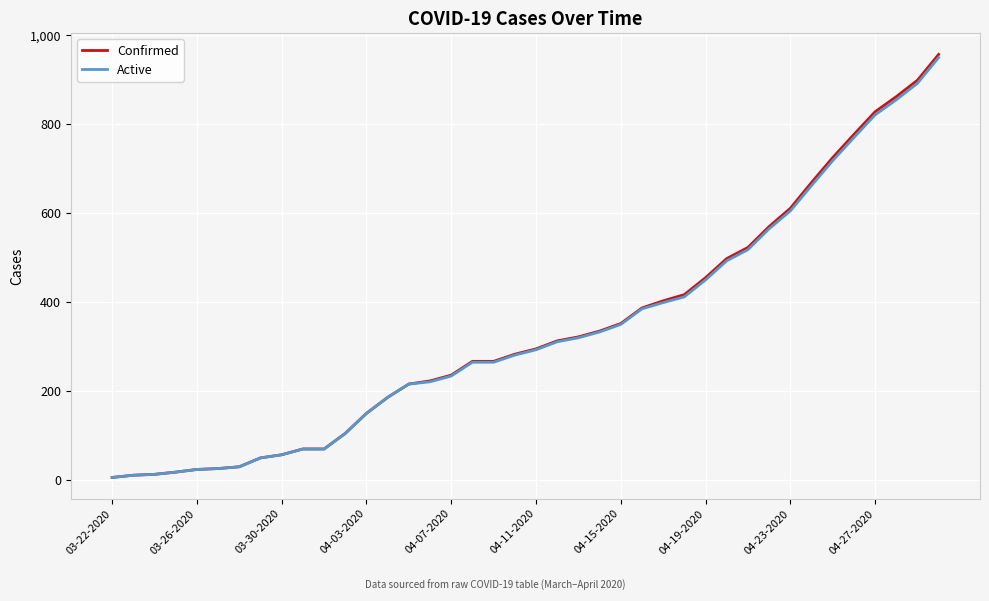

What is the highest value of the Active series?

950